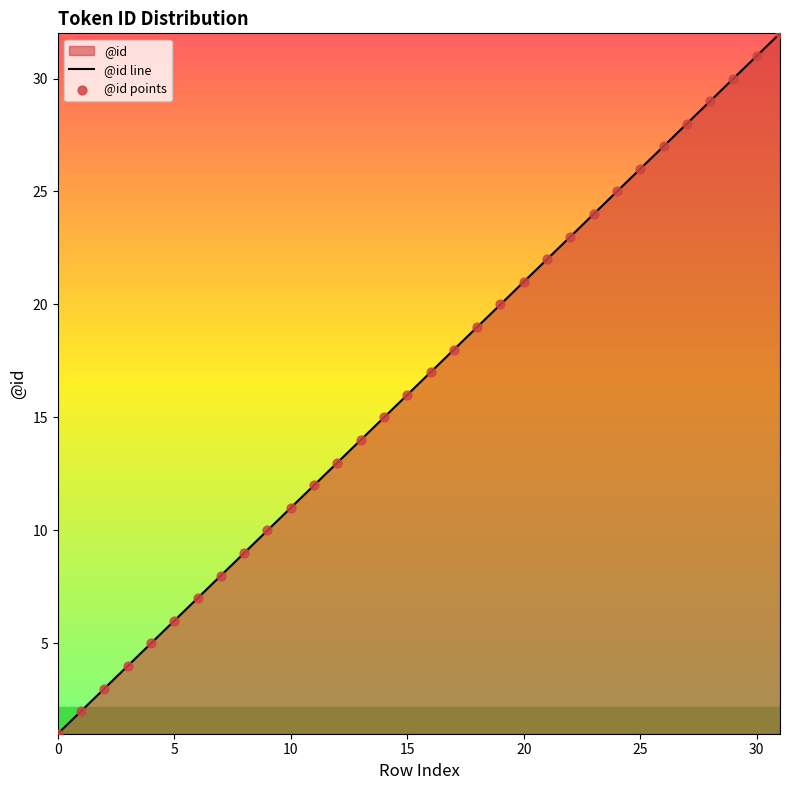

Which series has the largest Y range (max minus min)?

@id line